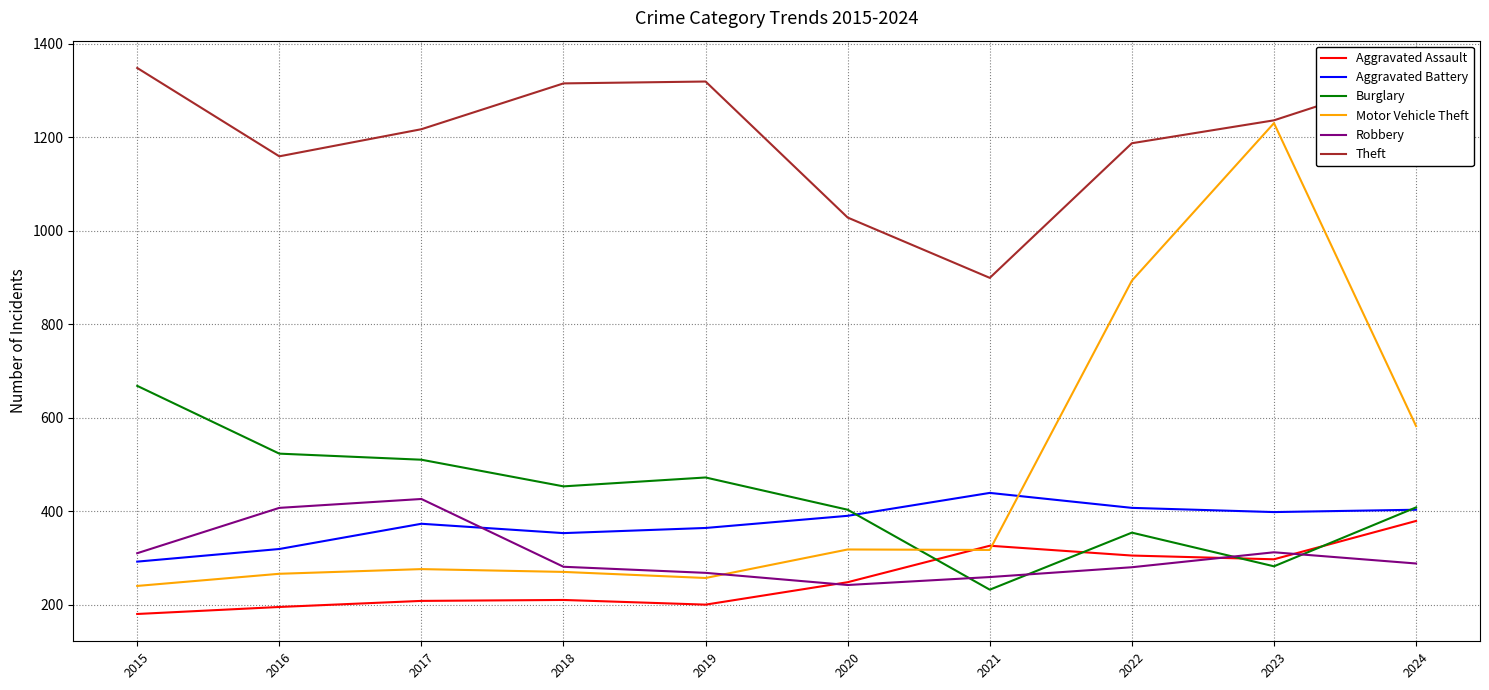

True or false: Robbery has a value of 280 at 2022.

True